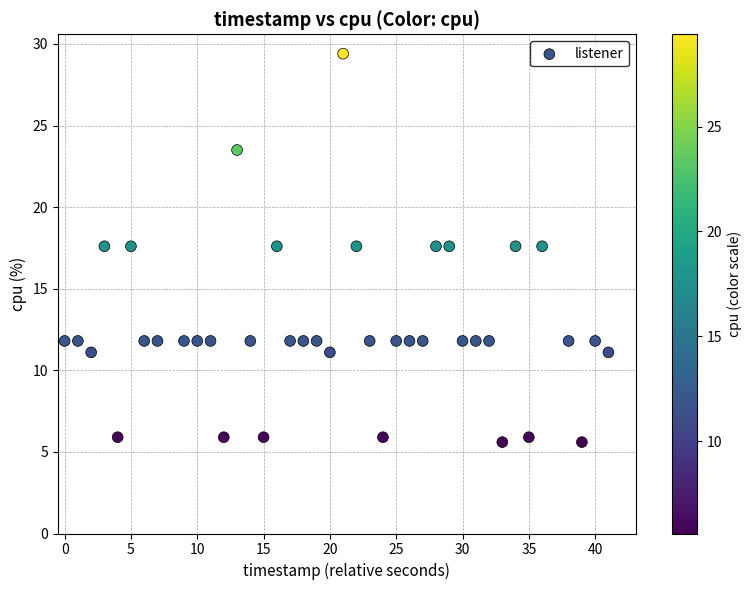

What is the range of X values (max minus min)?

41.0